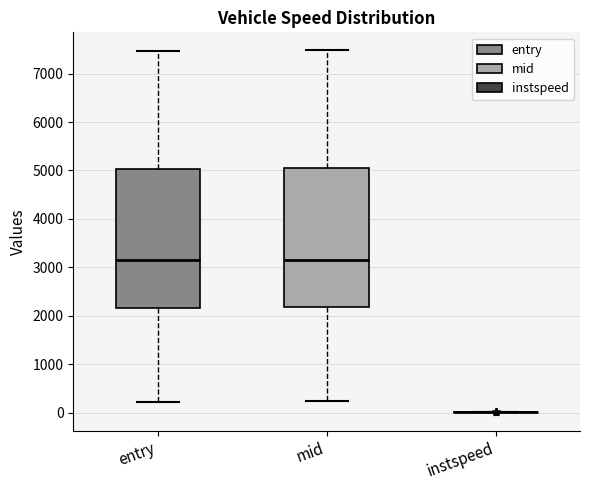

Reading left to right, transcribe this box plot: for each box, give where its median line is, the range the box spans, and where its two whiskers end, as read against the y-axis. The values are not printed on the chart, so give them approximately, as read against the axis.

entry: median 3200, box 2200 to 5000, whiskers 200 to 7500
mid: median 3200, box 2200 to 5000, whiskers 200 to 7500
instspeed: box collapsed to a line at 0, whiskers 0 to 0